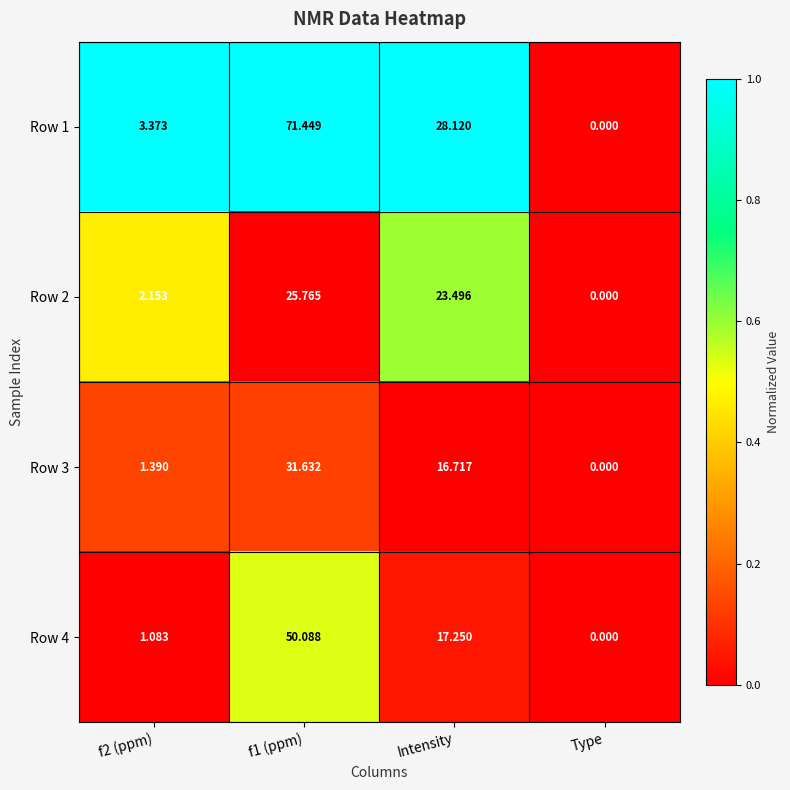

Which series has the widest spread of values?

Row 1